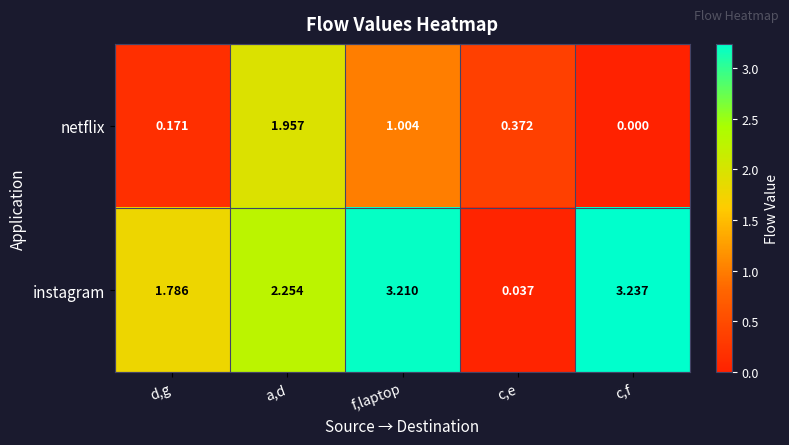

Is the value of instagram at d,g greater than the value of netflix at d,g?

Yes